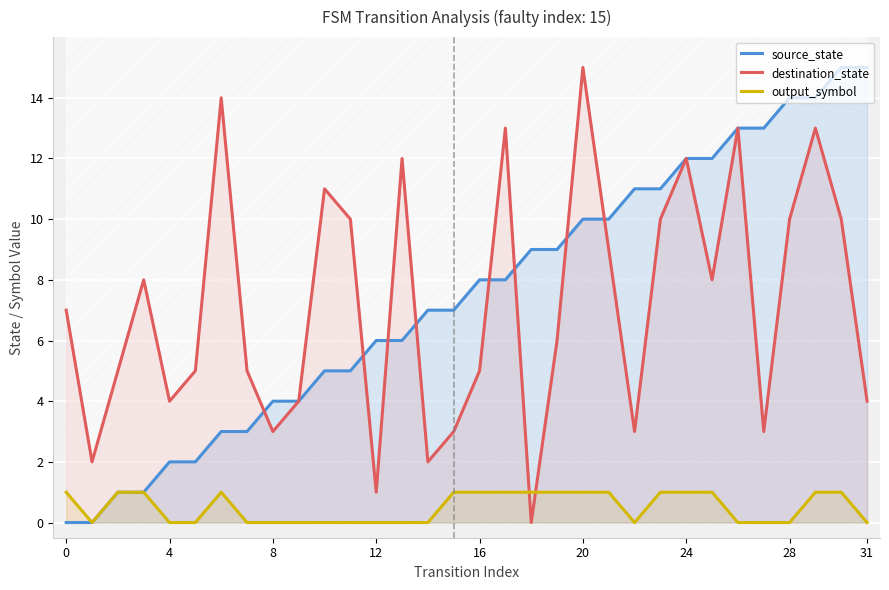

List the series in order of their peak value, lowest first.

output_symbol, source_state, destination_state